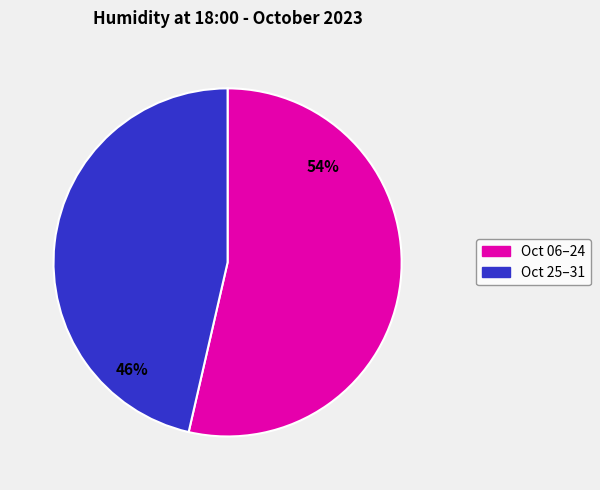

To the nearest percent, what is the average slice percentage?

50%